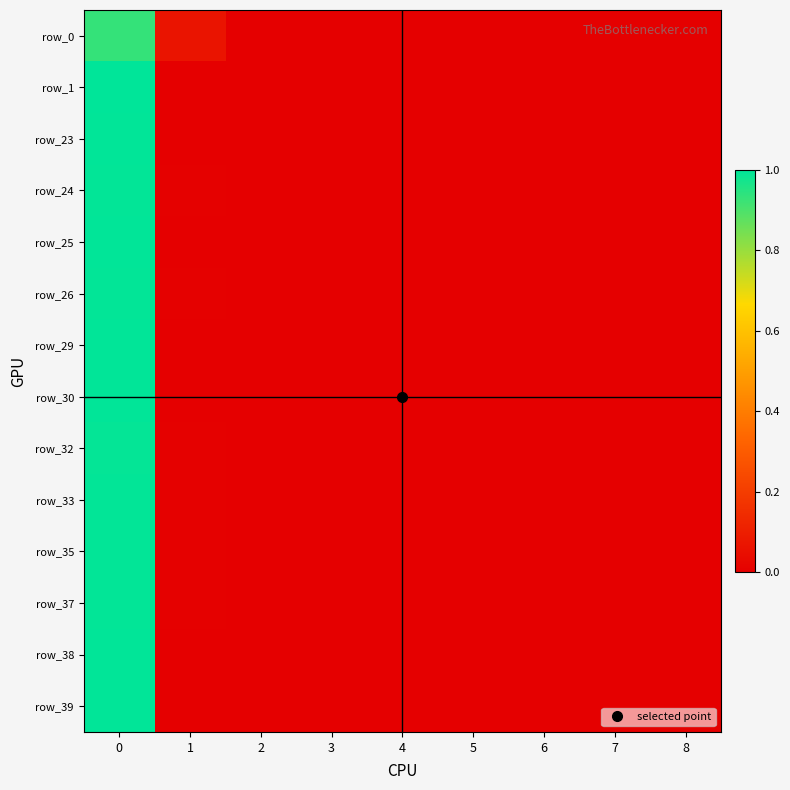

How many data points does each series have?

9